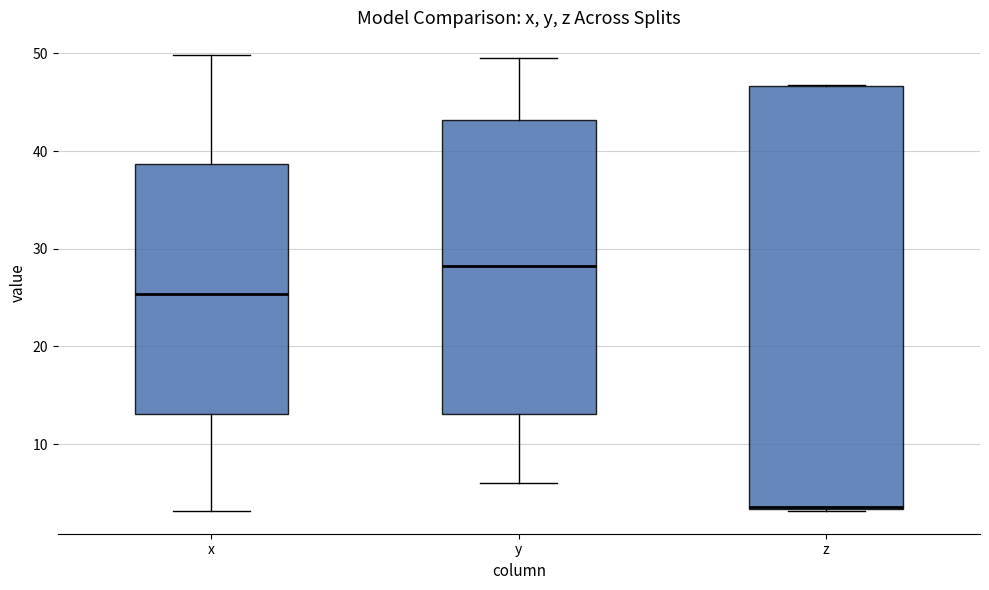

Where does the upper whisker of the box for y end on the y-axis? The values are not printed on the chart, so give them approximately, as read against the axis.

50